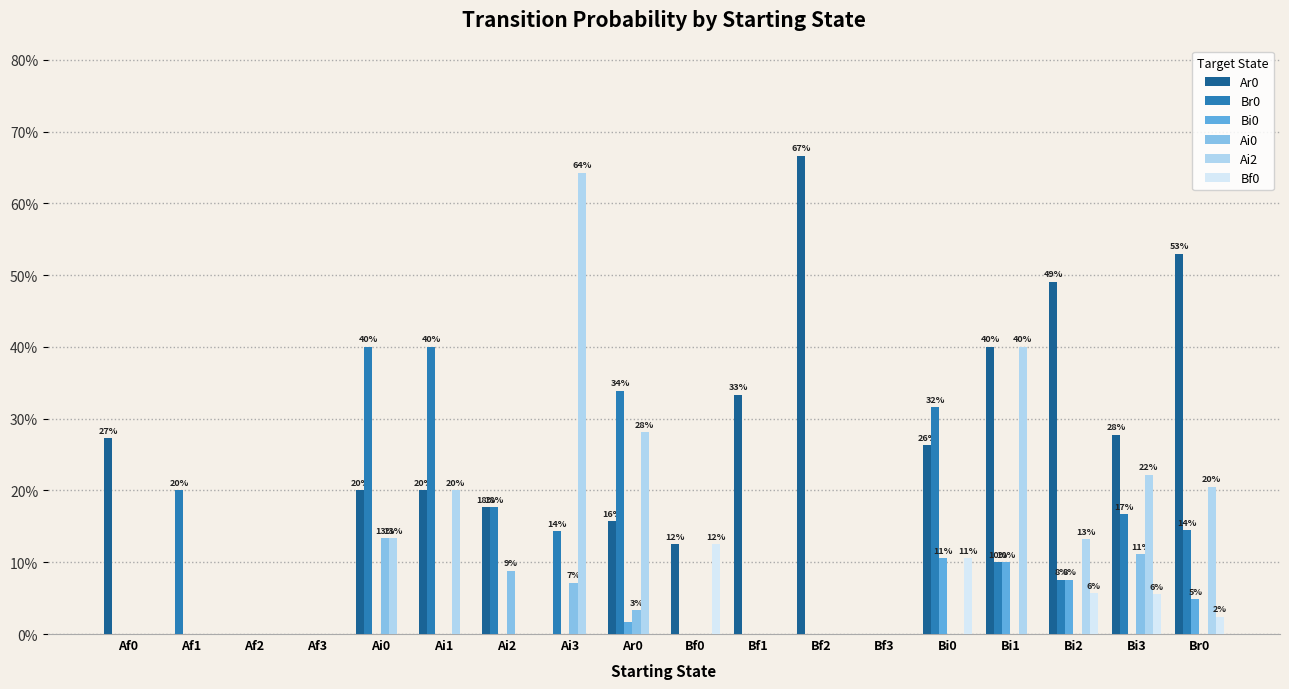

The value of Bf0 at Ar0 is 0.0. True or false?

True